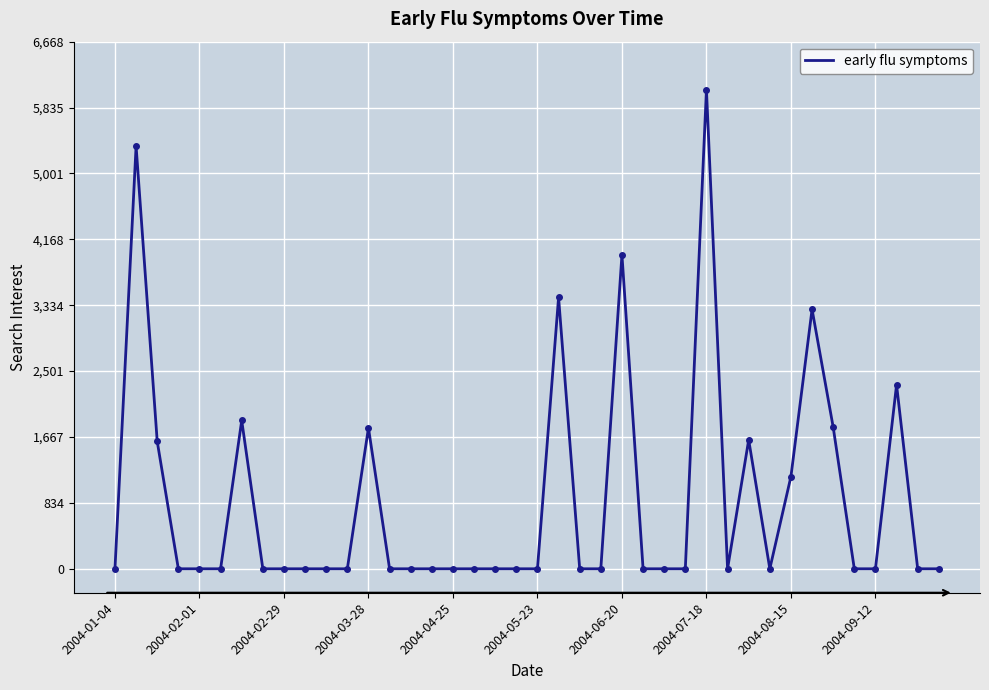

What is the greatest value displayed?

6062.1